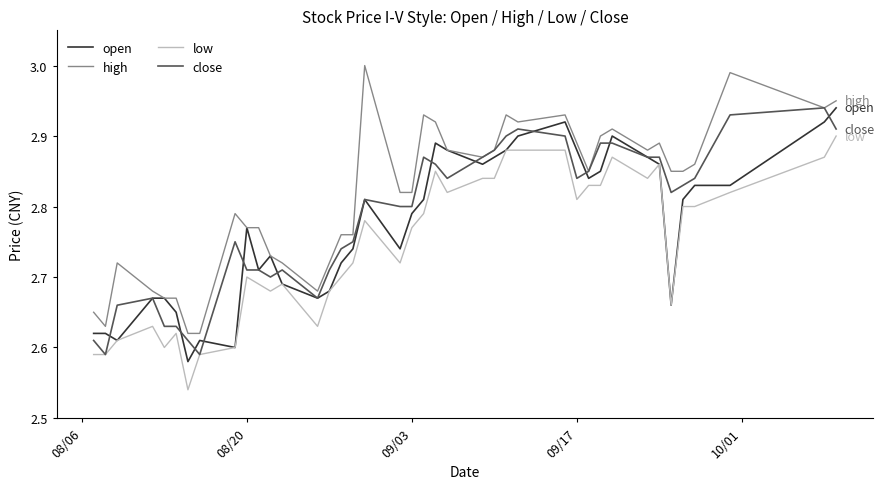

Which series has the largest total across all categories?

high